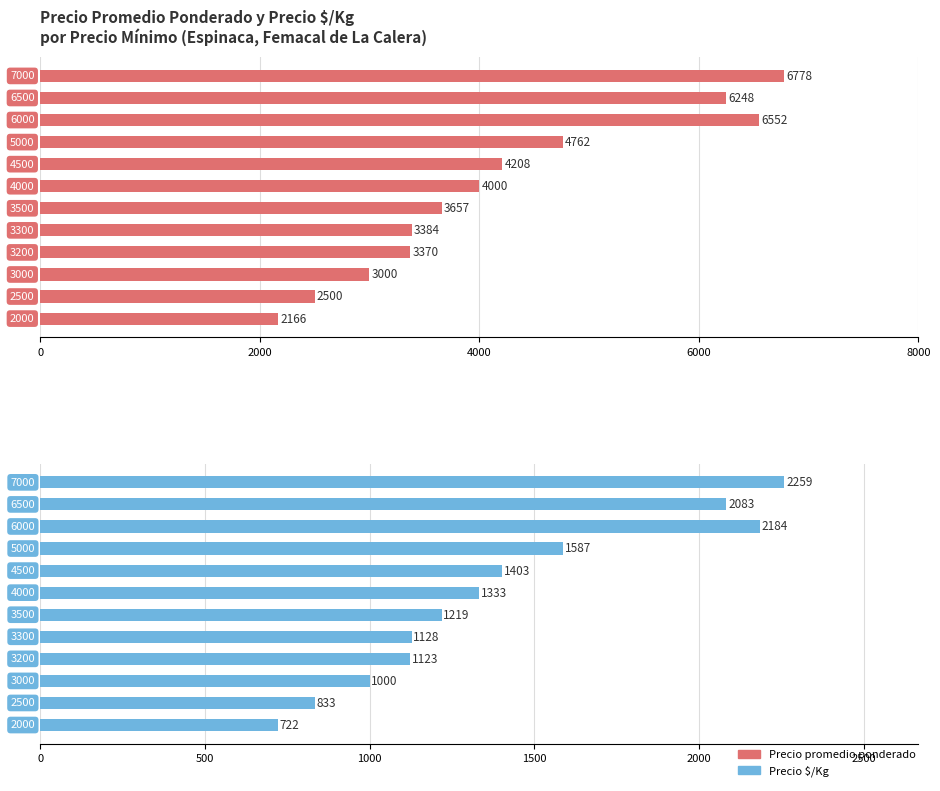

Is the value of Precio $/Kg at 7 greater than the value of Precio promedio ponderado at 11?

No